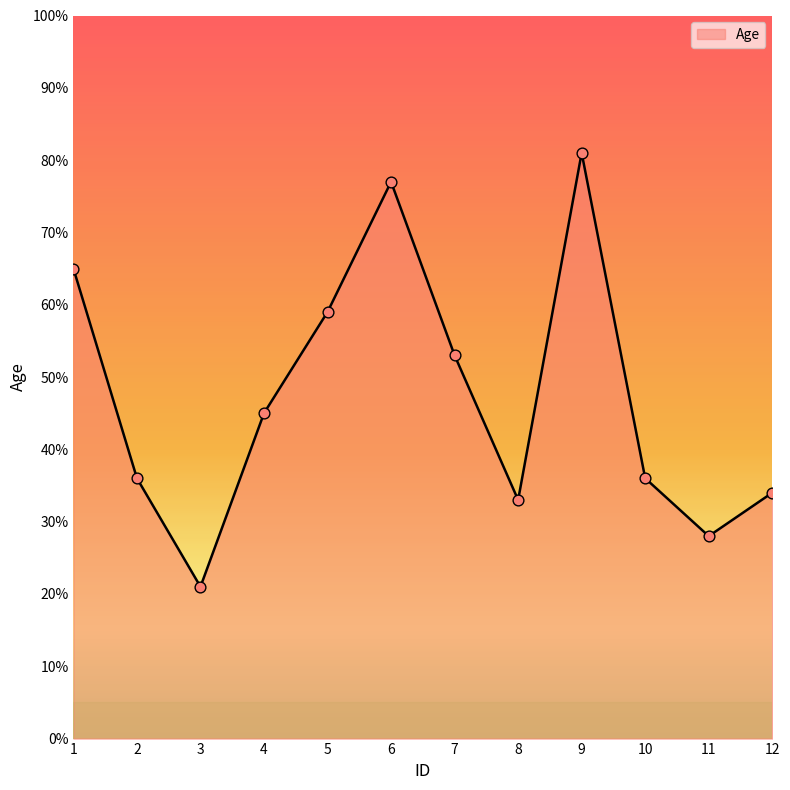

Between 9 and 8, which is larger?

9